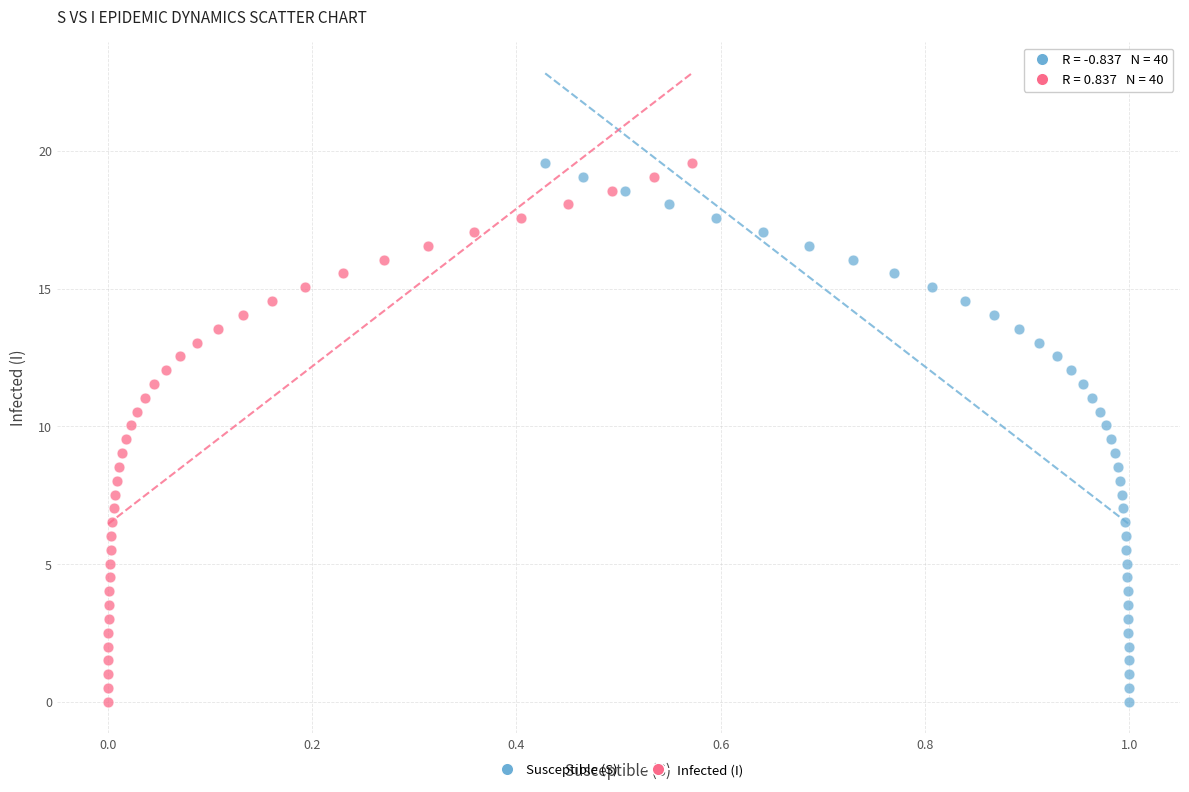

What are all the series names shown in the legend?

Susceptible (S), Infected (I)